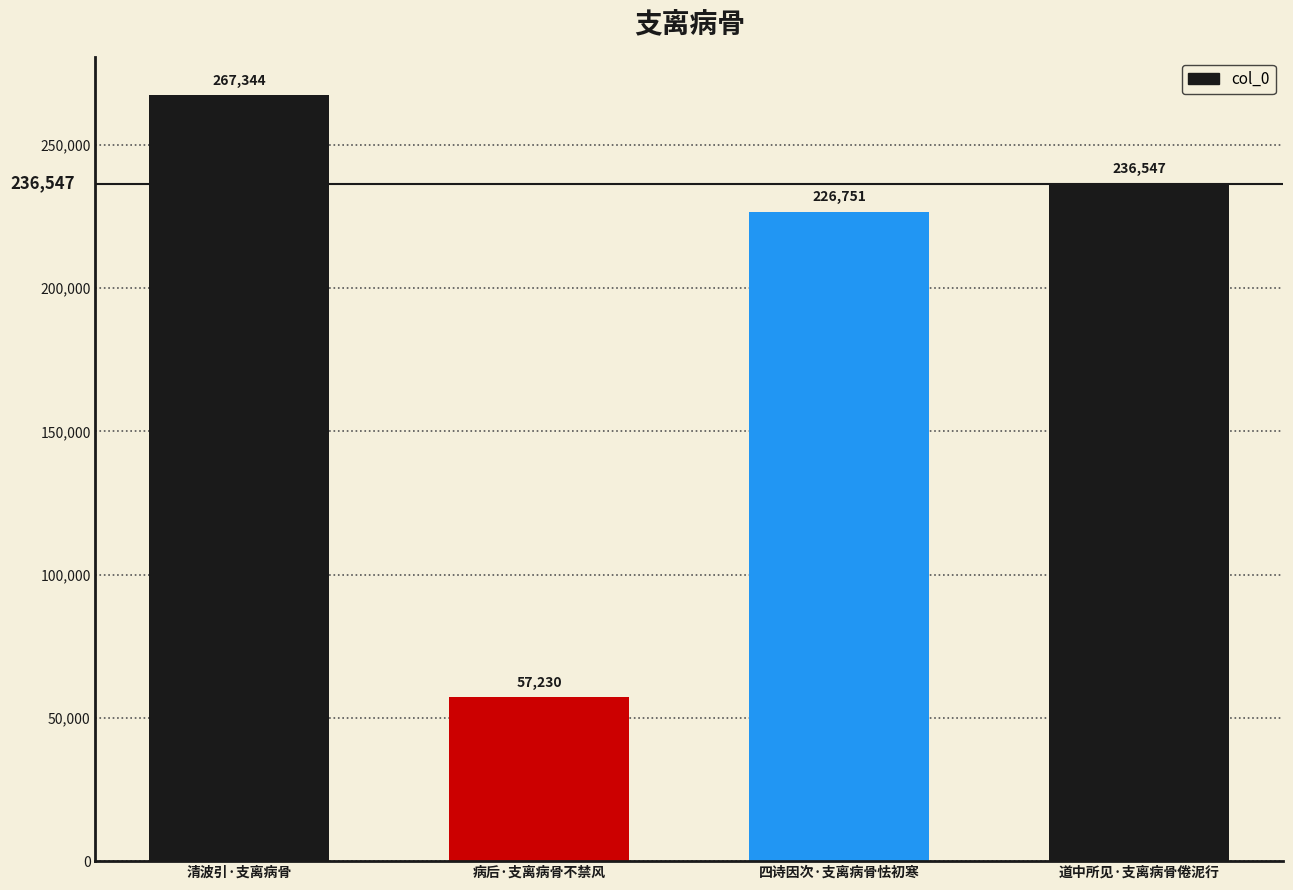

What is the label of the 2nd bar from the left?

病后·支离病骨不禁风